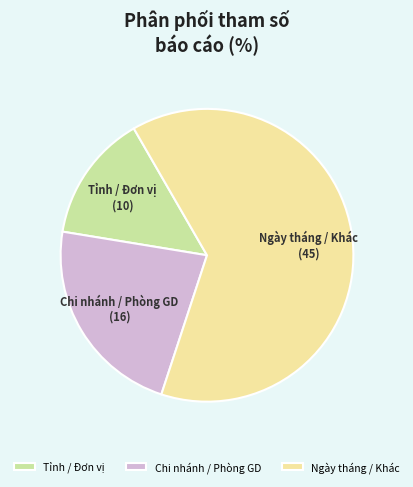

Rank the categories by value from highest to lowest.

Ngày tháng / Khác, Chi nhánh / Phòng GD, Tỉnh / Đơn vị